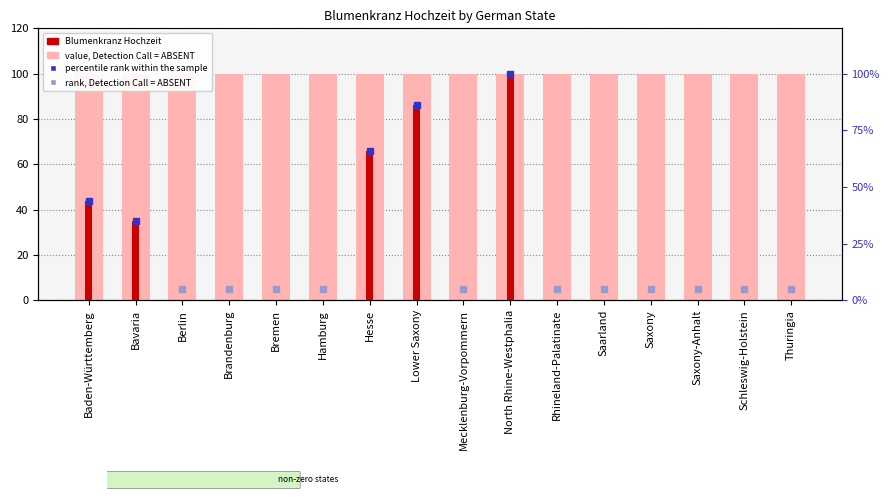

At which category is the sum across all series the highest?

North Rhine-Westphalia